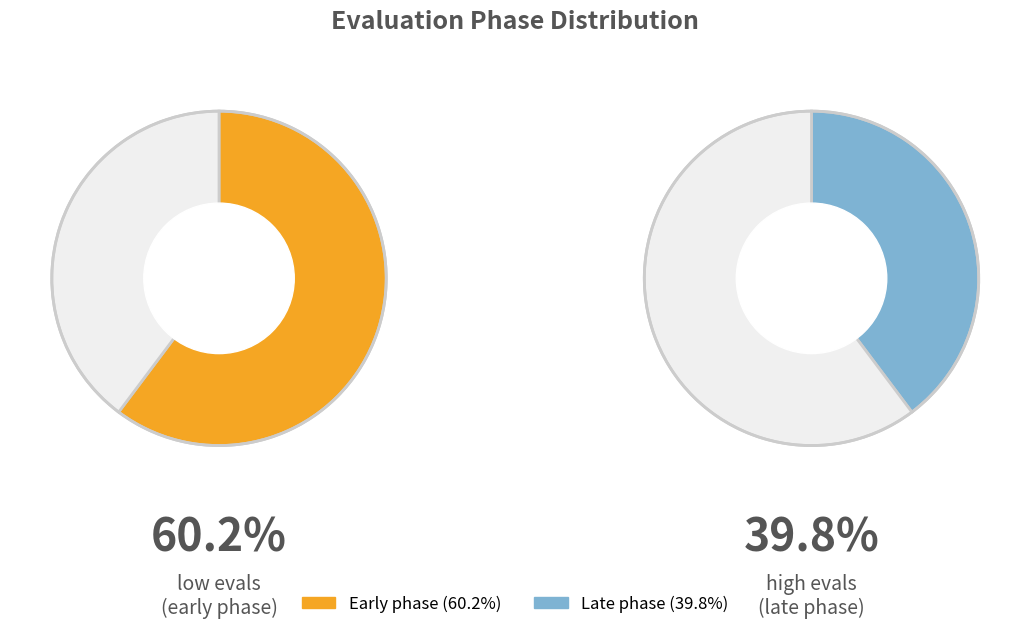

Count the number of slices in the pie.

4